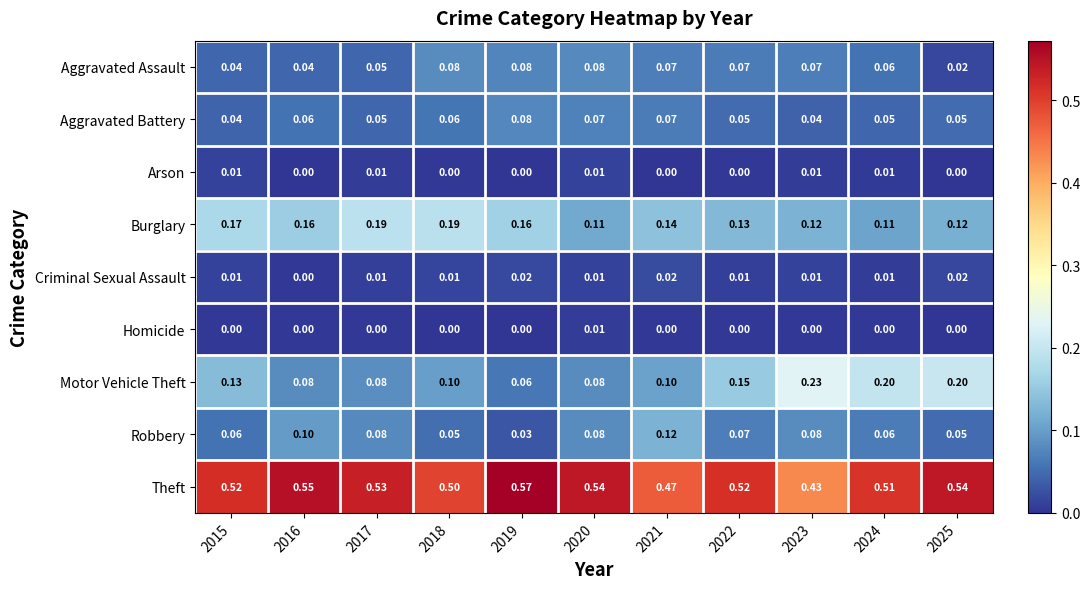

Between 2019 and 2022, which series saw the biggest shift?

Motor Vehicle Theft